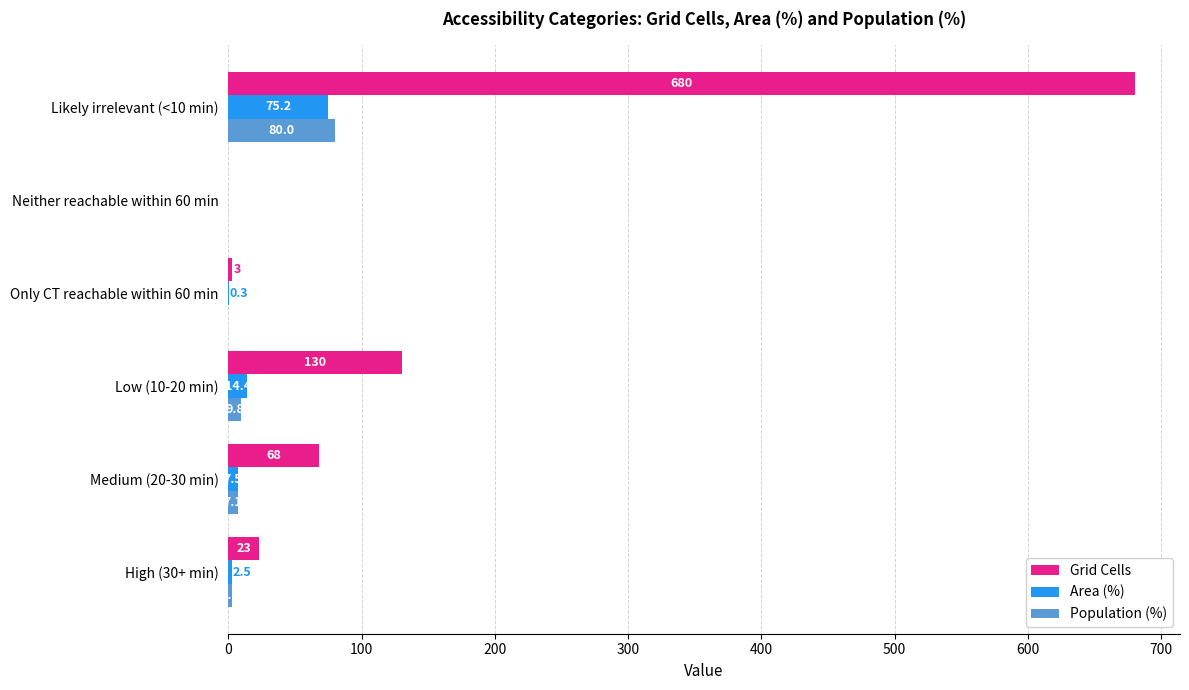

Where is Population (%) nearest to the value 40?

Low (10-20 min)